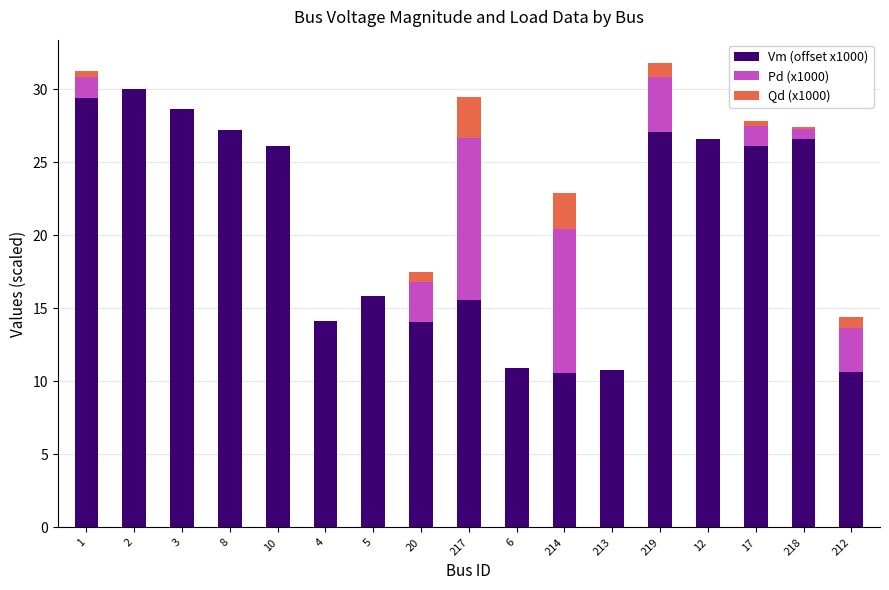

What is the total value across all series at 4?

14.1